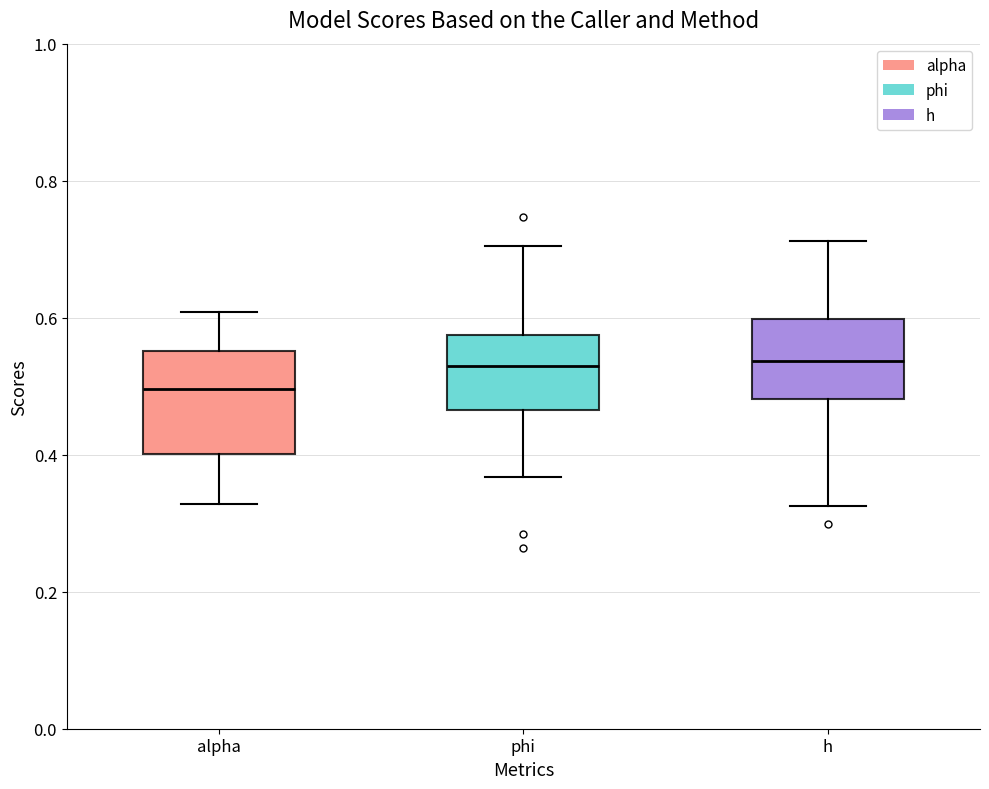

Reading left to right, transcribe this box plot: for each box, give where its median line is, the range the box spans, and where its two whiskers end, as read against the y-axis. The values are not printed on the chart, so give them approximately, as read against the axis.

alpha: median 0.50, box 0.40 to 0.56, whiskers 0.32 to 0.60
phi: median 0.52, box 0.46 to 0.58, whiskers 0.36 to 0.70
h: median 0.54, box 0.48 to 0.60, whiskers 0.32 to 0.72